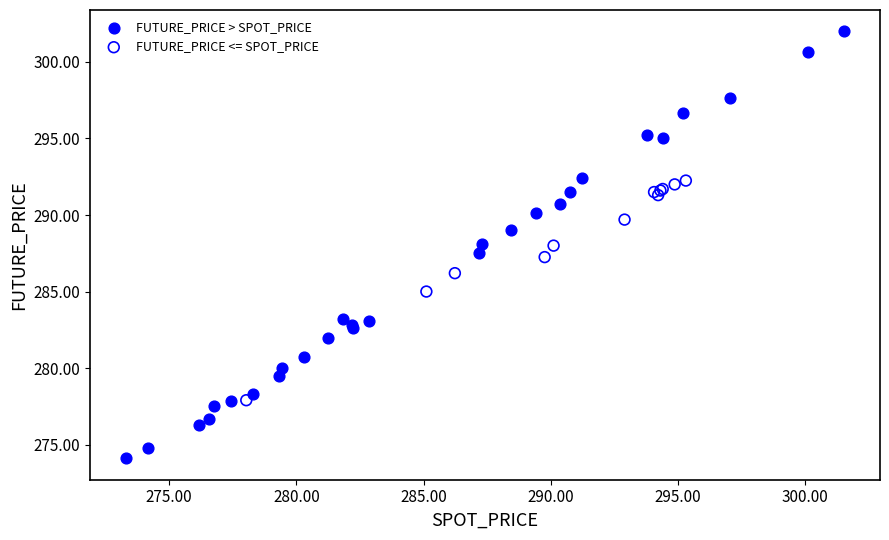

Which series reaches the maximum Y coordinate?

FUTURE_PRICE > SPOT_PRICE